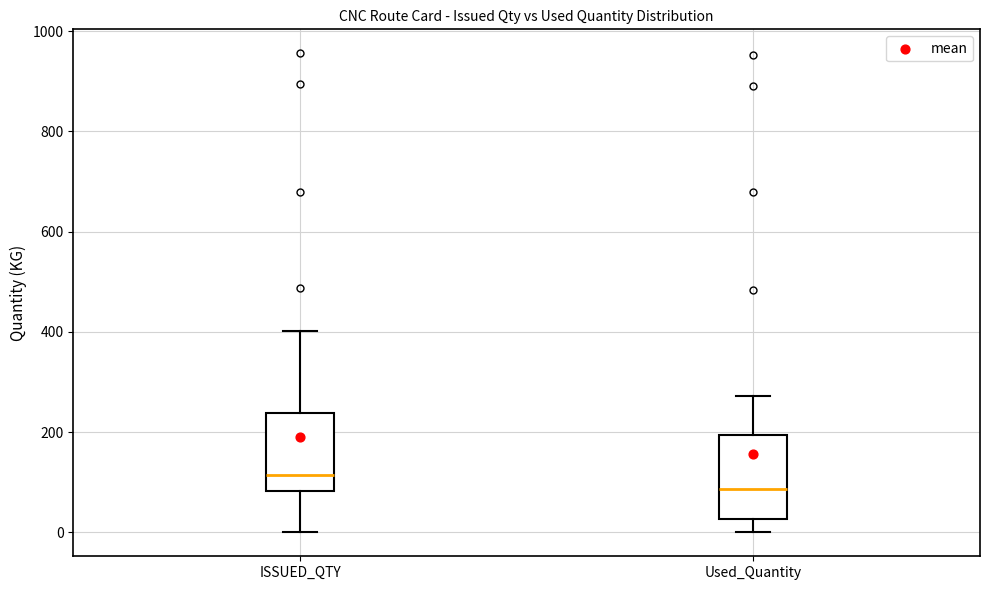

Reading left to right, transcribe this box plot: for each box, give where its median line is, the range the box spans, and where its two whiskers end, as read against the y-axis. The values are not printed on the chart, so give them approximately, as read against the axis.

ISSUED_QTY: median 120, box 80 to 240, whiskers 0 to 400
Used_Quantity: median 80, box 20 to 200, whiskers 0 to 280